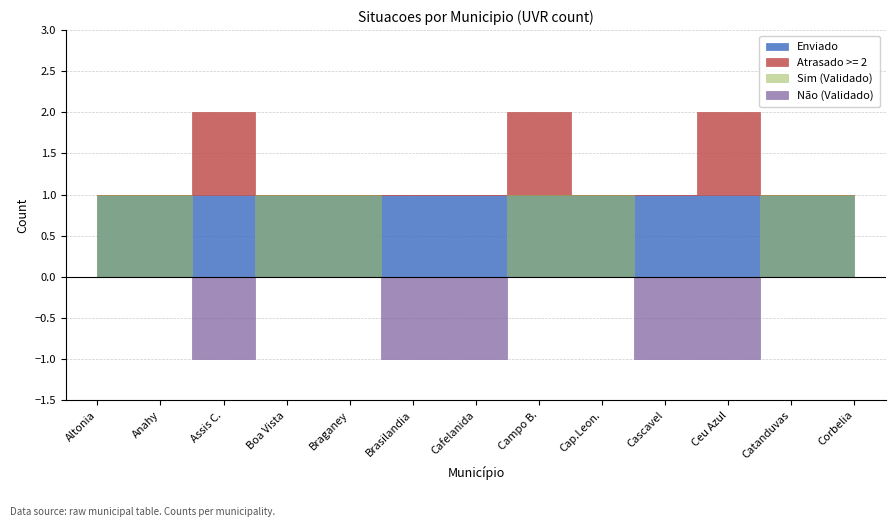

What is the difference between the second highest and second lowest values in the Sim (Validado) series?

1